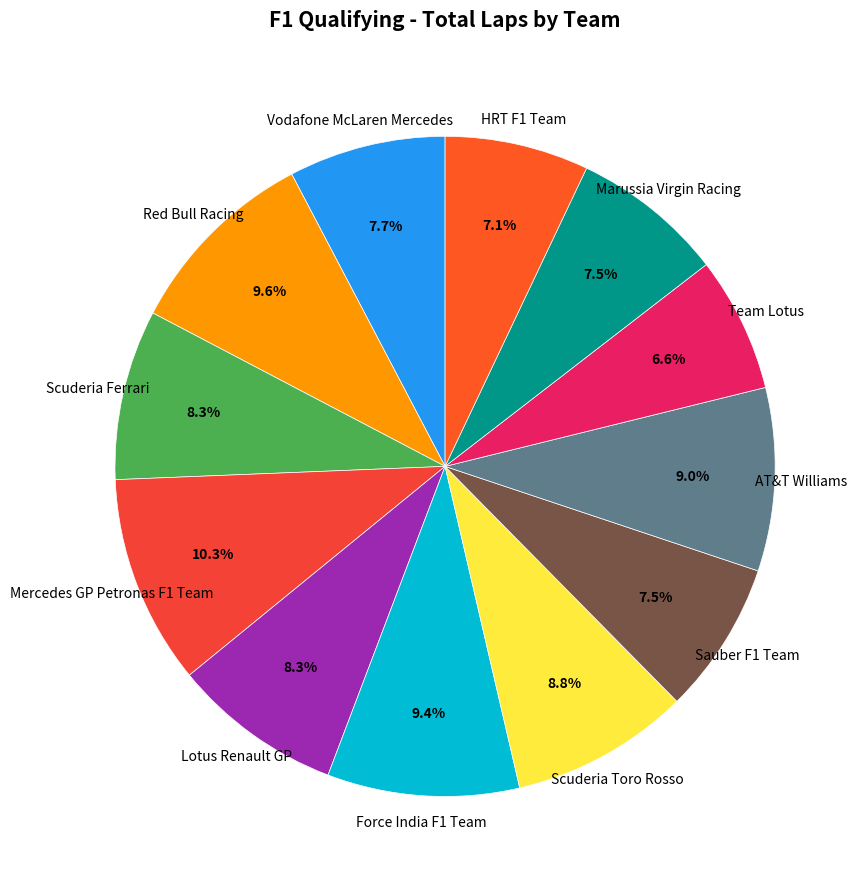

What is the total percentage of Vodafone McLaren Mercedes and Scuderia Toro Rosso?

16.5%